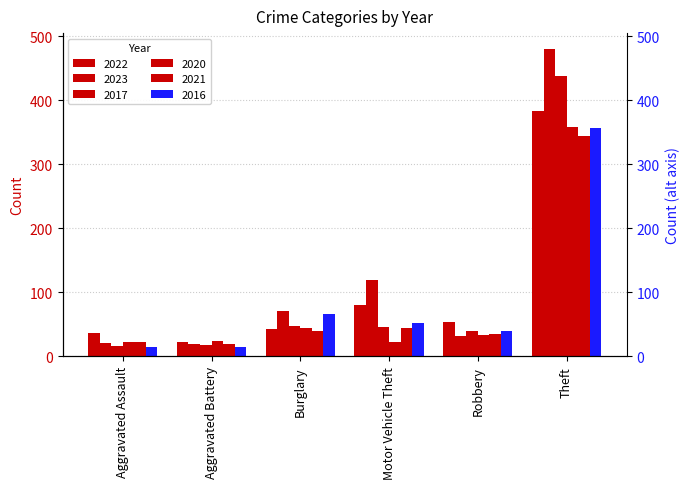

Reading left to right, what are all the values shown in this chart?

2022: 36	23	43	81	54	383
2023: 21	19	71	120	32	481
2017: 17	18	47	46	40	438
2020: 23	24	45	22	33	358
2021: 23	20	40	45	35	344
2016: 14	15	66	52	39	357